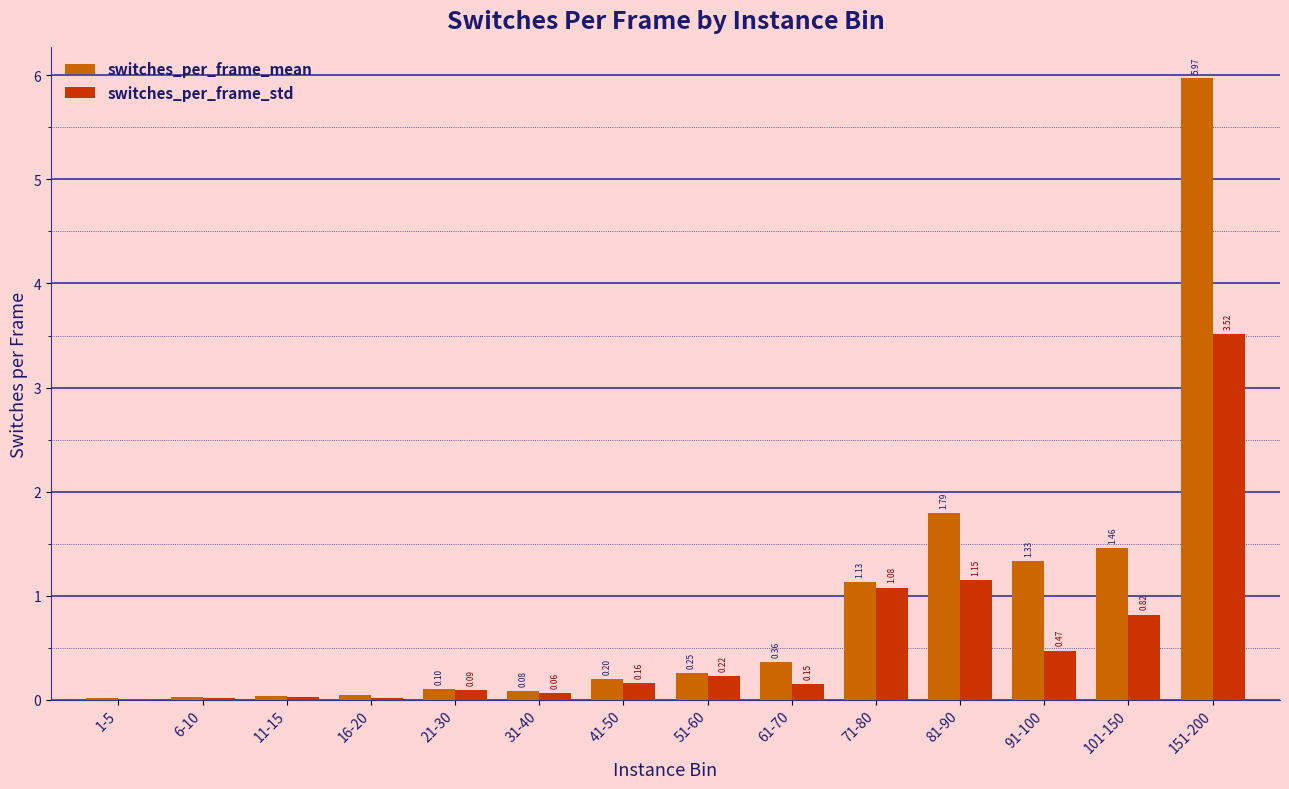

Between 1-5 and 41-50, which series saw the biggest shift?

switches_per_frame_mean